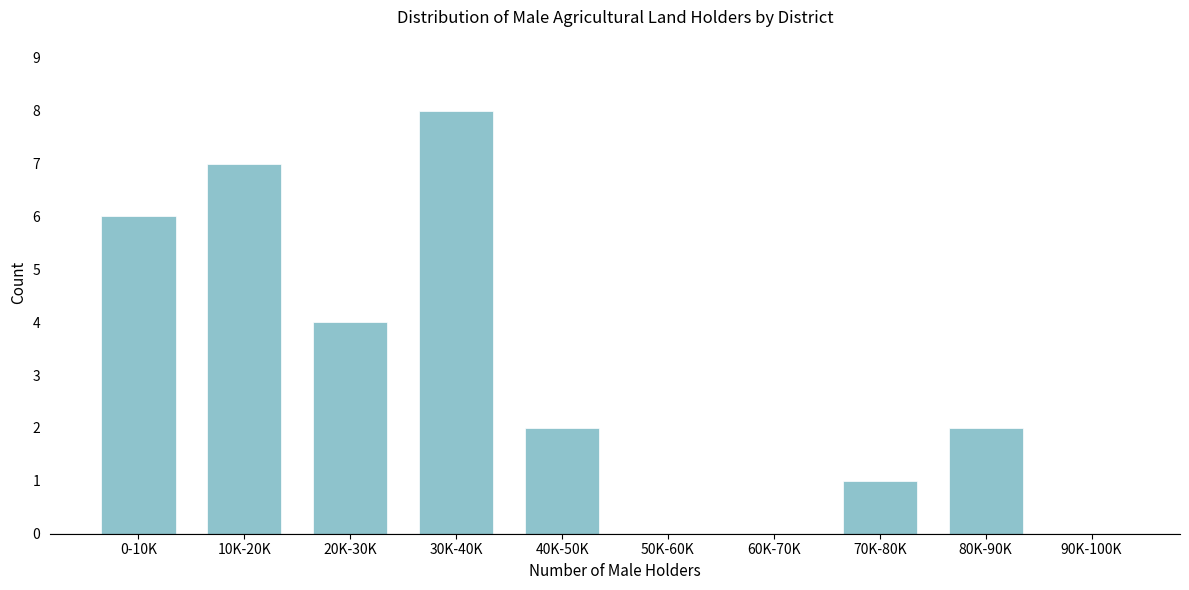

Reading left to right, extract all data points from this chart.

0-10K=6	10K-20K=7	20K-30K=4	30K-40K=8	40K-50K=2	50K-60K=0	60K-70K=0	70K-80K=1	80K-90K=2	90K-100K=0